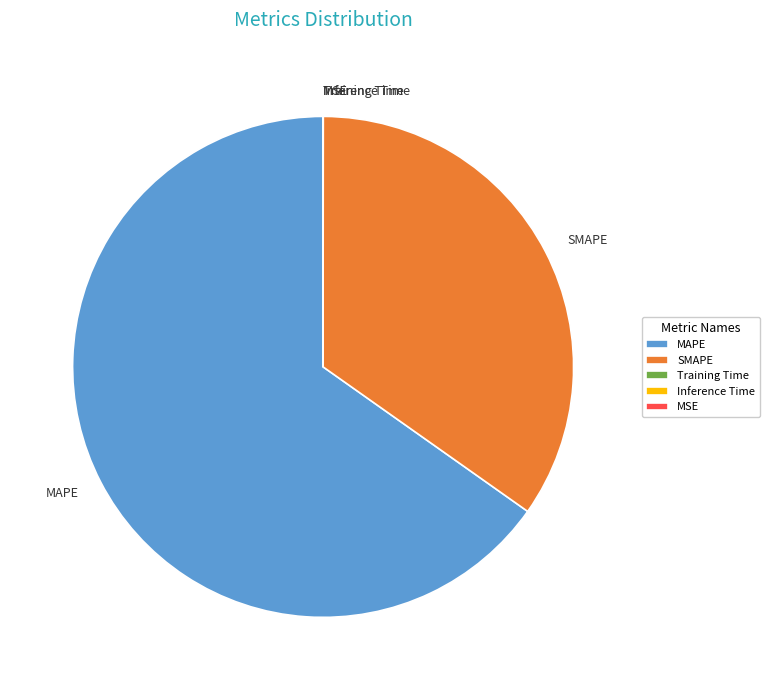

True or false: SMAPE accounts for 35% of the total.

True